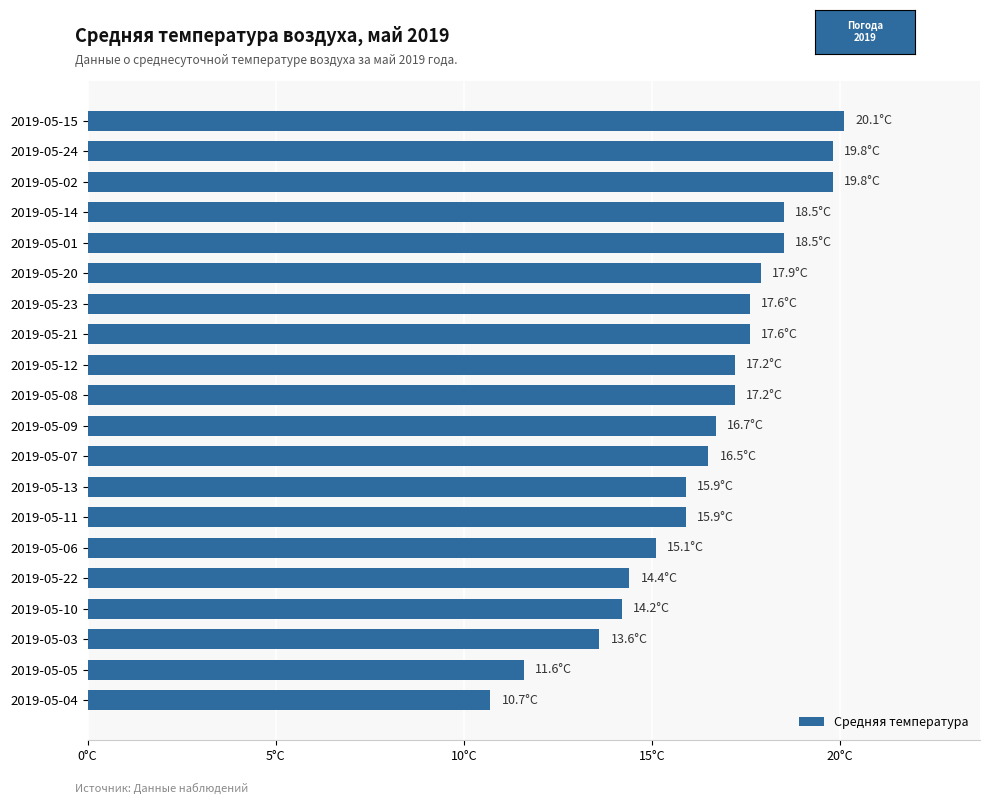

Does the chart contain any negative values?

No